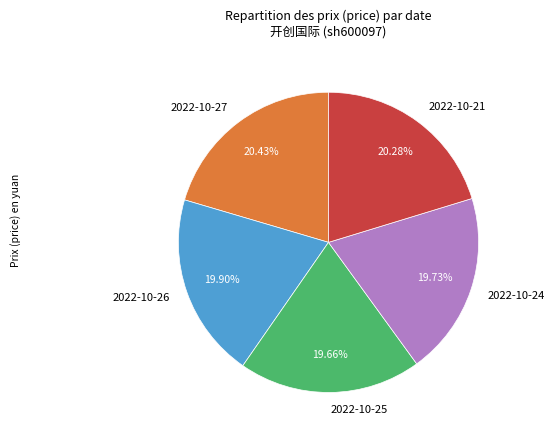

Is there a majority slice in this chart?

No